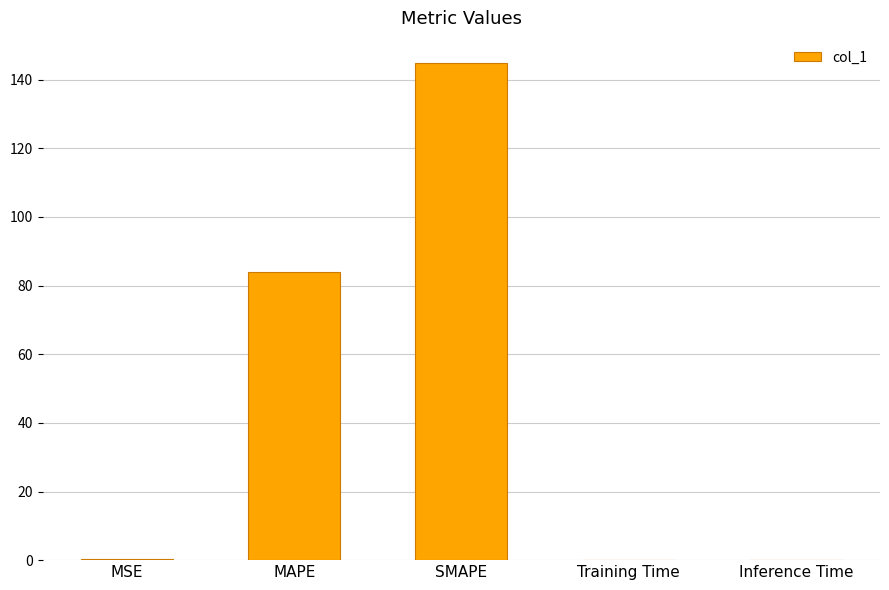

Is it true that the value at MAPE is 84.0?

True